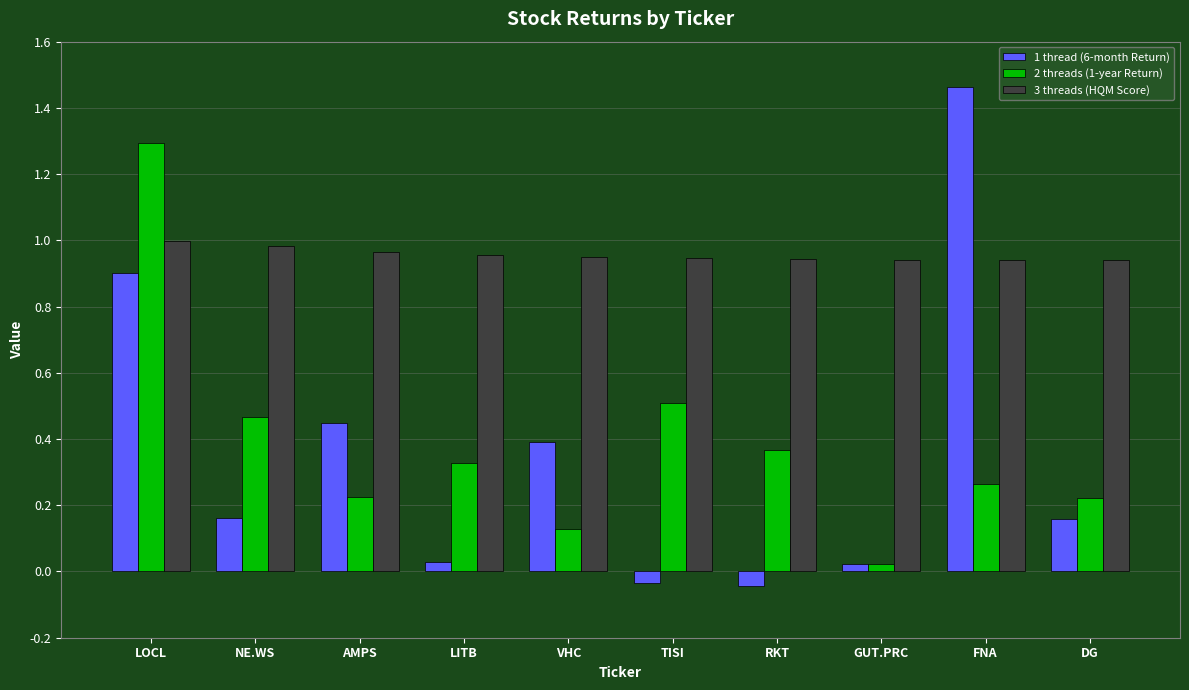

At which category does the chart reach its peak across all series?

FNA